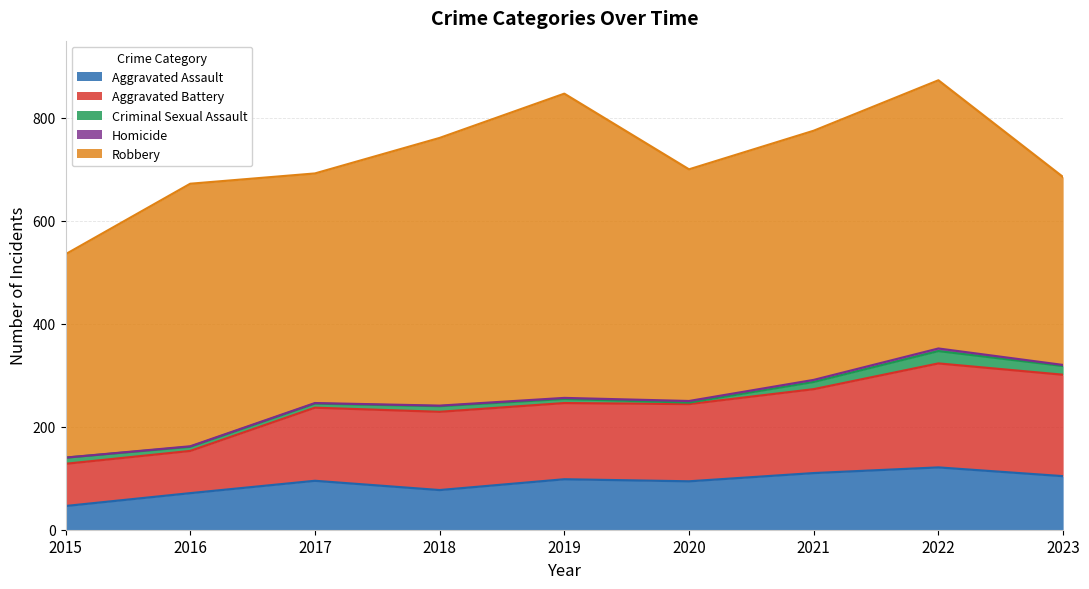

In Criminal Sexual Assault, how many points are higher than both neighbors (excluding endpoints)?

2